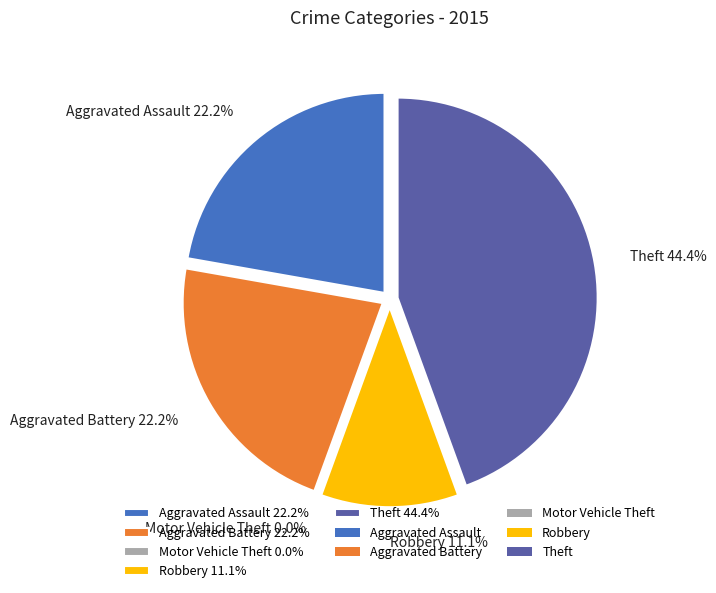

To the nearest percent, what is the combined percentage of Aggravated Assault and Motor Vehicle Theft?

22%